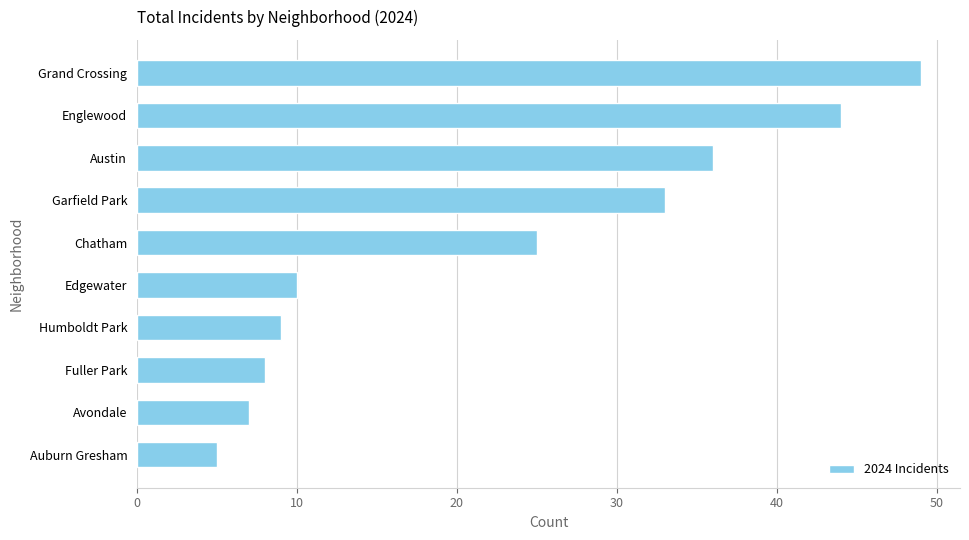

Reading top to bottom, what are all the values shown in this chart?

Grand Crossing=49	Englewood=44	Austin=36	Garfield Park=33	Chatham=25	Edgewater=10	Humboldt Park=9	Fuller Park=8	Avondale=7	Auburn Gresham=5